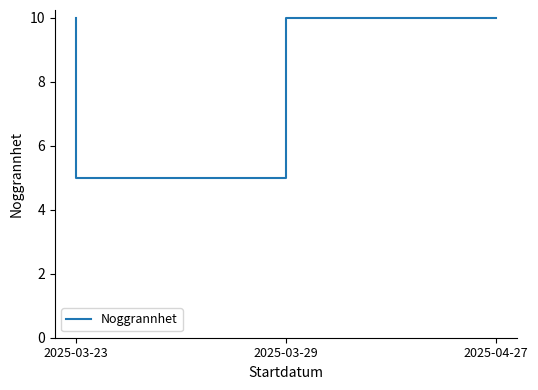

How many lines are shown in the chart?

1